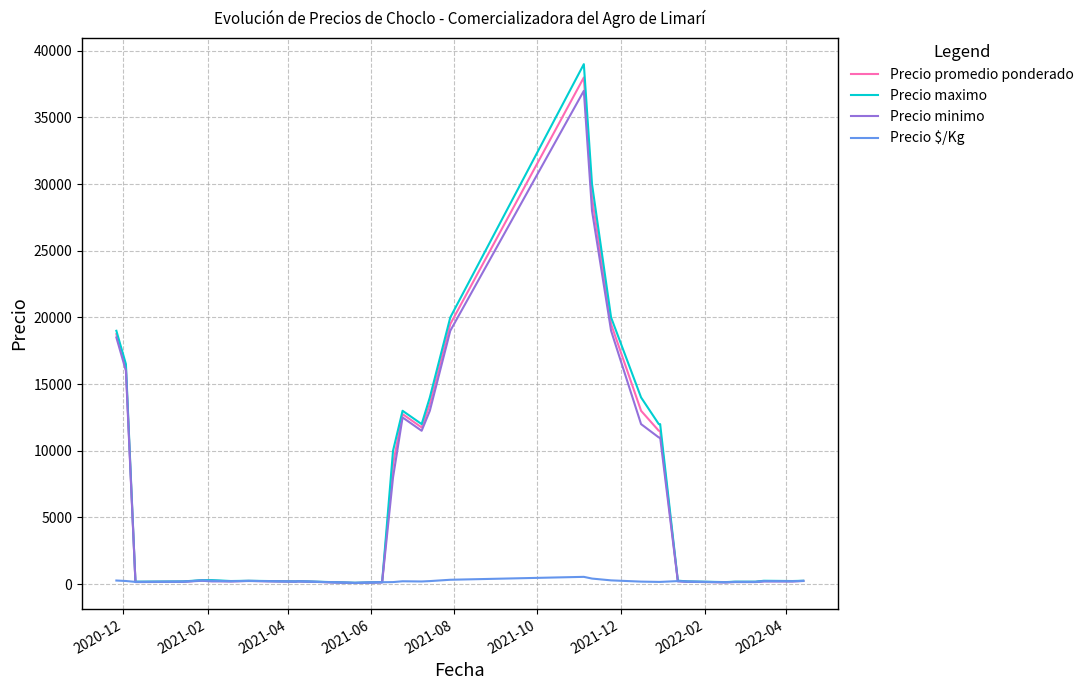

Which series has the largest range (max minus min)?

Precio maximo